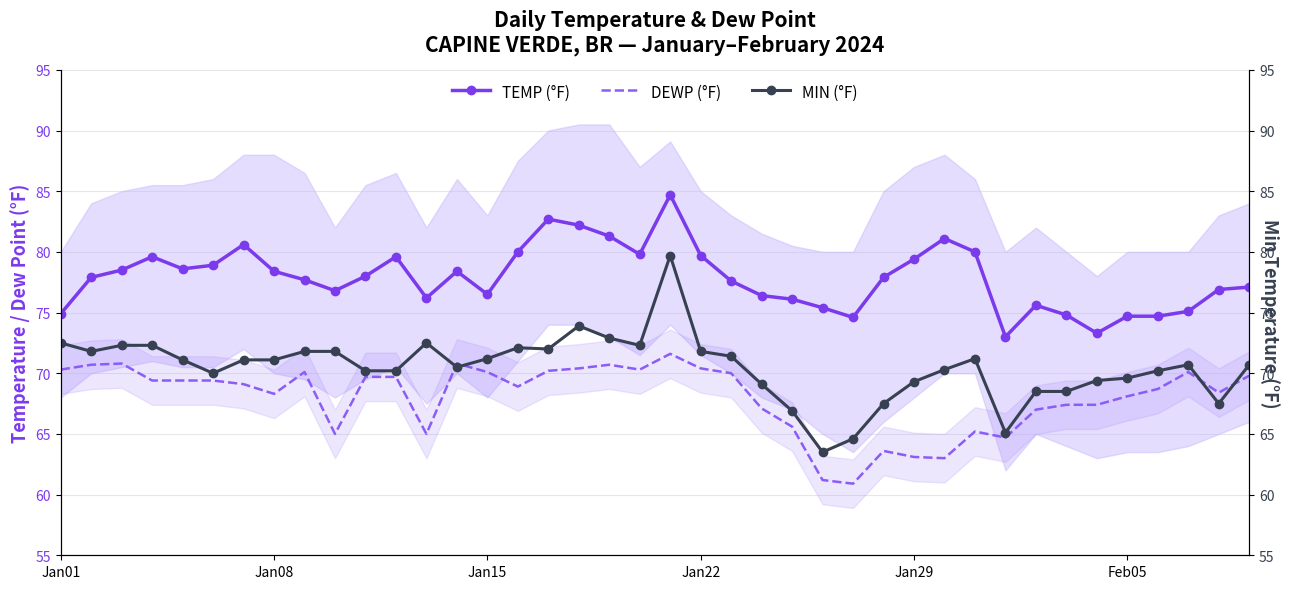

What are all the series names shown in the legend?

TEMP (°F), DEWP (°F), MIN (°F)